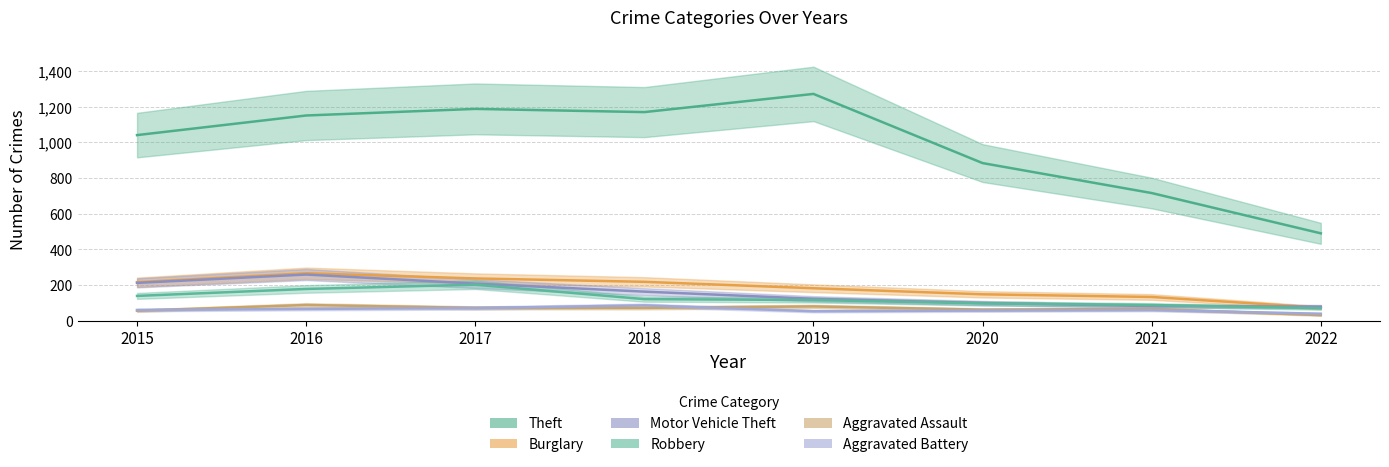

True or false: Aggravated Assault and Burglary intersect in this chart.

False